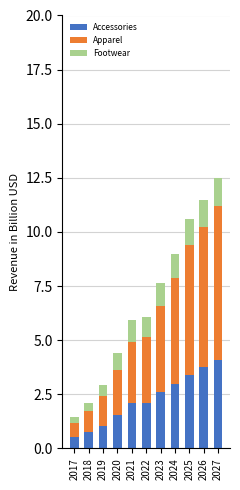

What is the difference between the maximum and minimum values in the Accessories series?

3.6